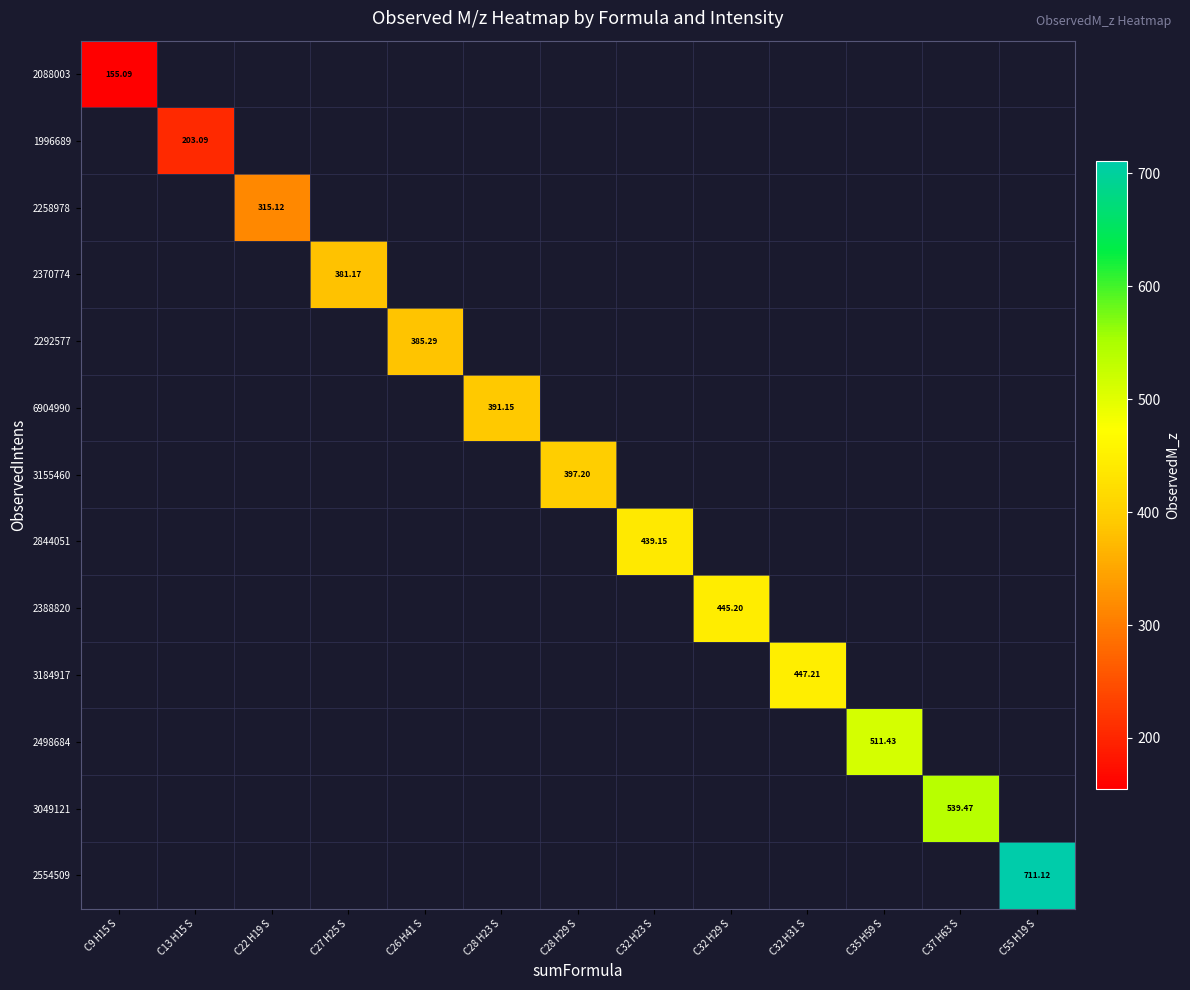

Between C32 H29 S and C32 H31 S, which is larger?

C32 H31 S